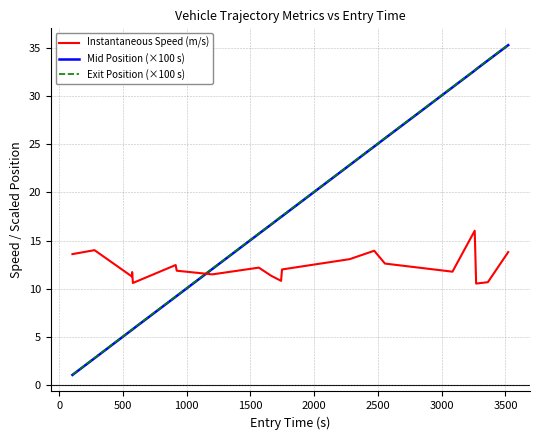

Which series has the widest spread of values?

Mid Position (×100 s)